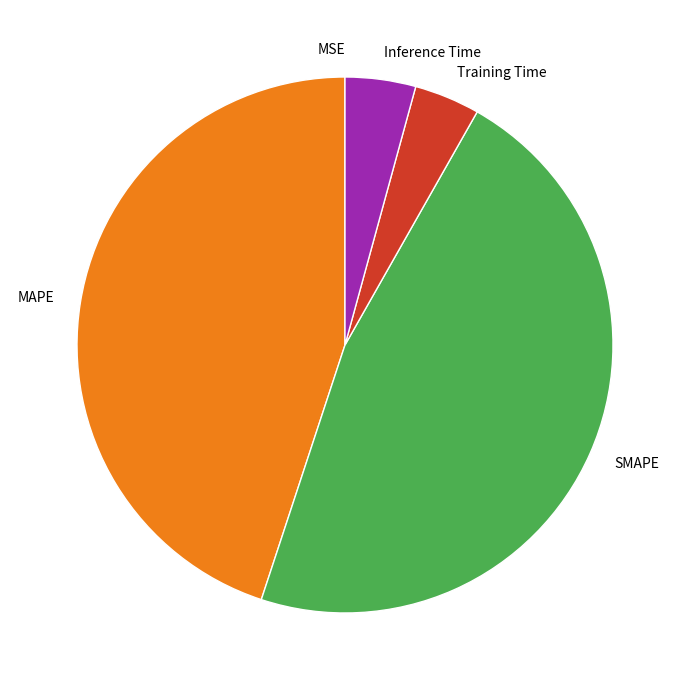

The MAPE slice represents 54% of the pie. True or false?

False